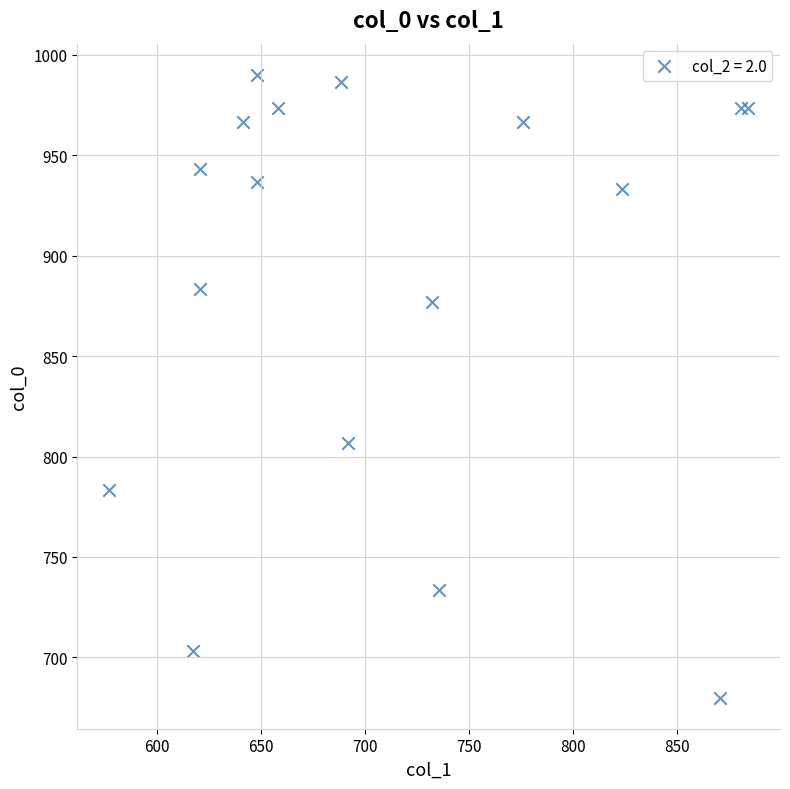

What Y value in the scatter plot is closest to 835?

806.7